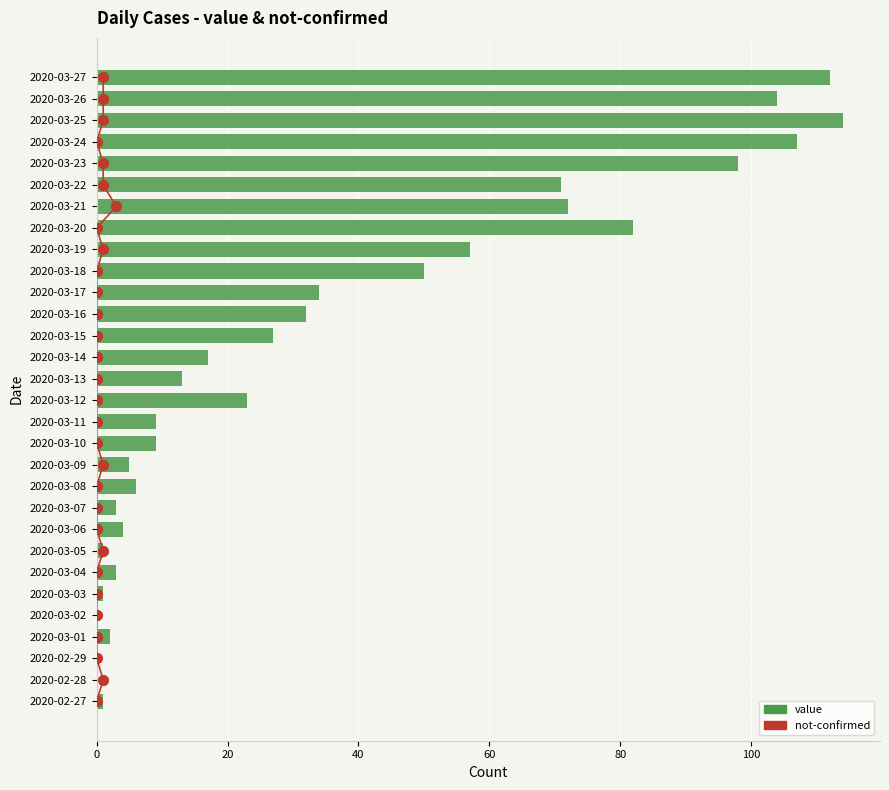

Which series contains the lowest Y value?

value